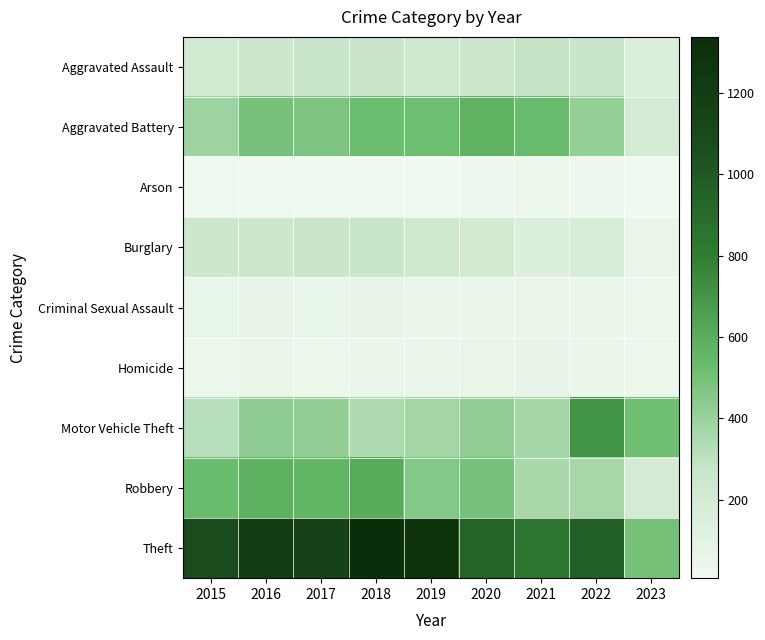

At which category is the sum across all series the highest?

2018